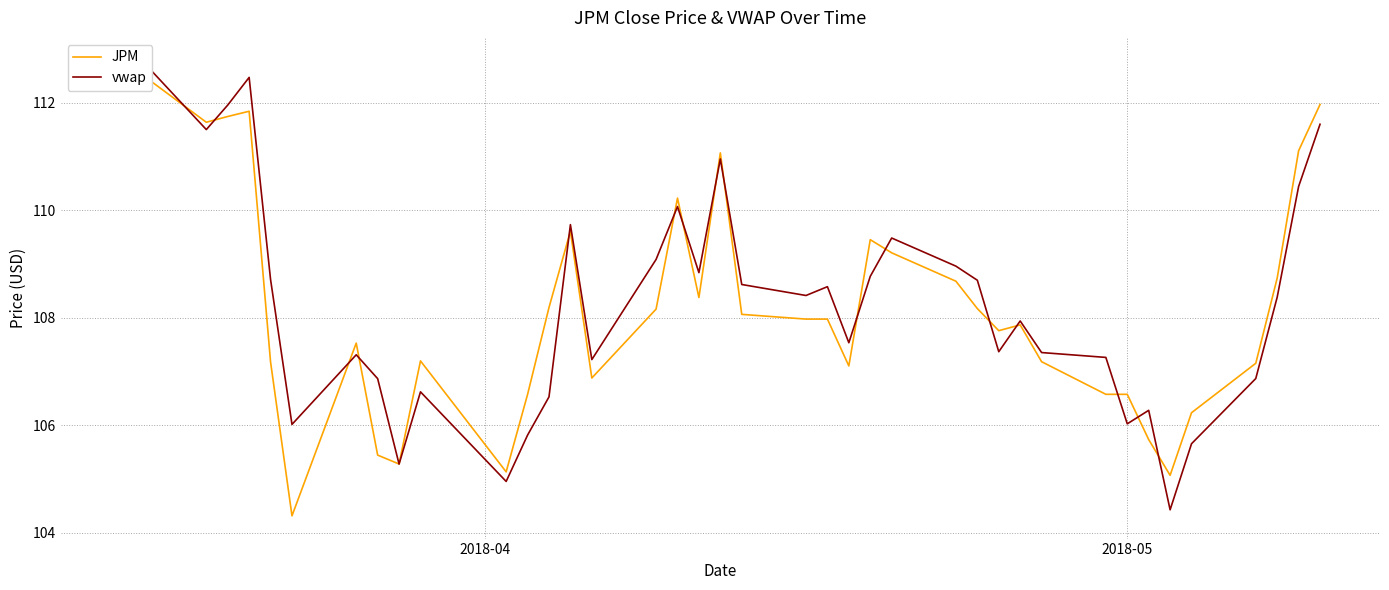

Which series has the largest total across all categories?

vwap